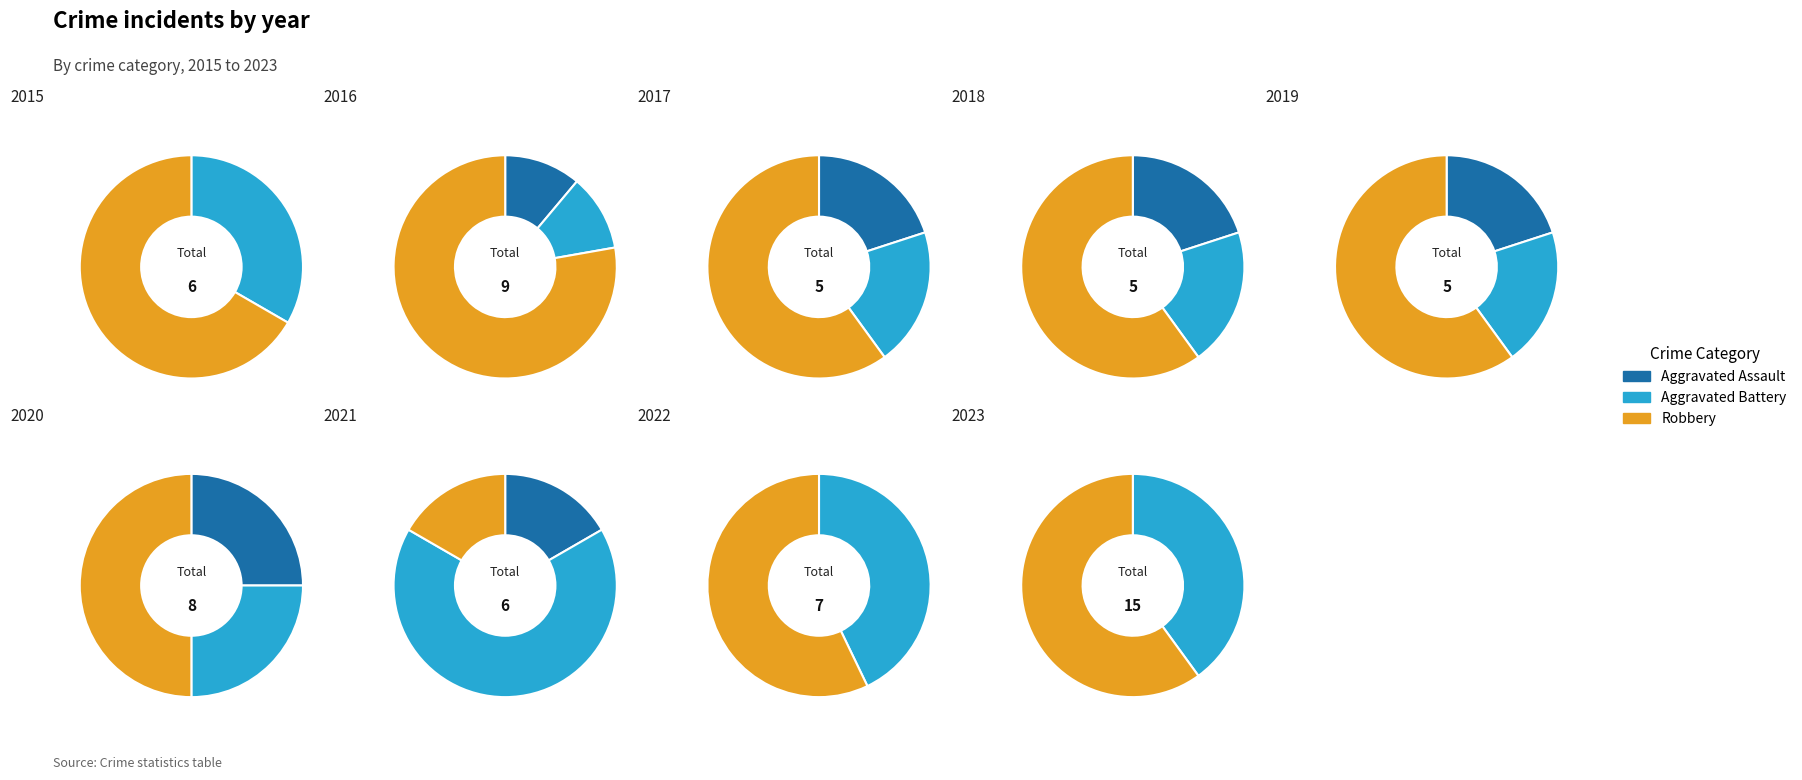

Count the number of slices in the pie.

9